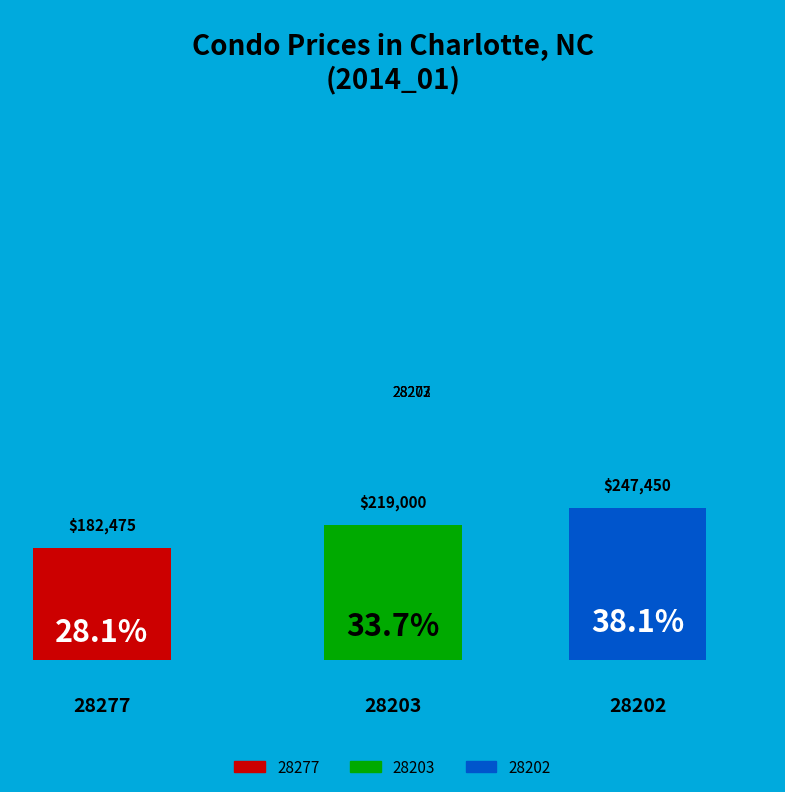

Rank the categories by value from lowest to highest.

28277, 28203, 28202